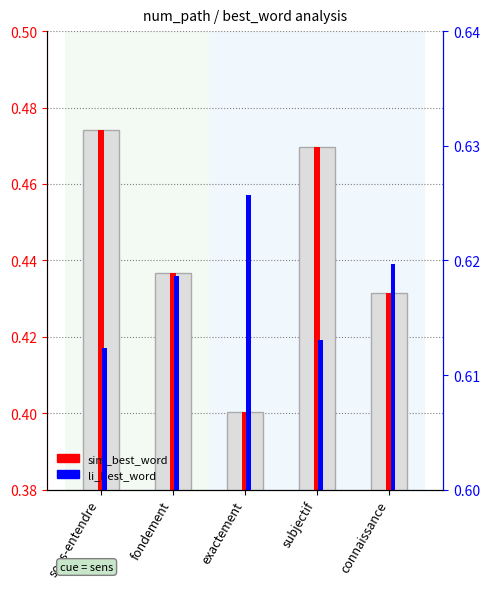

What position from the left is exactement?

3